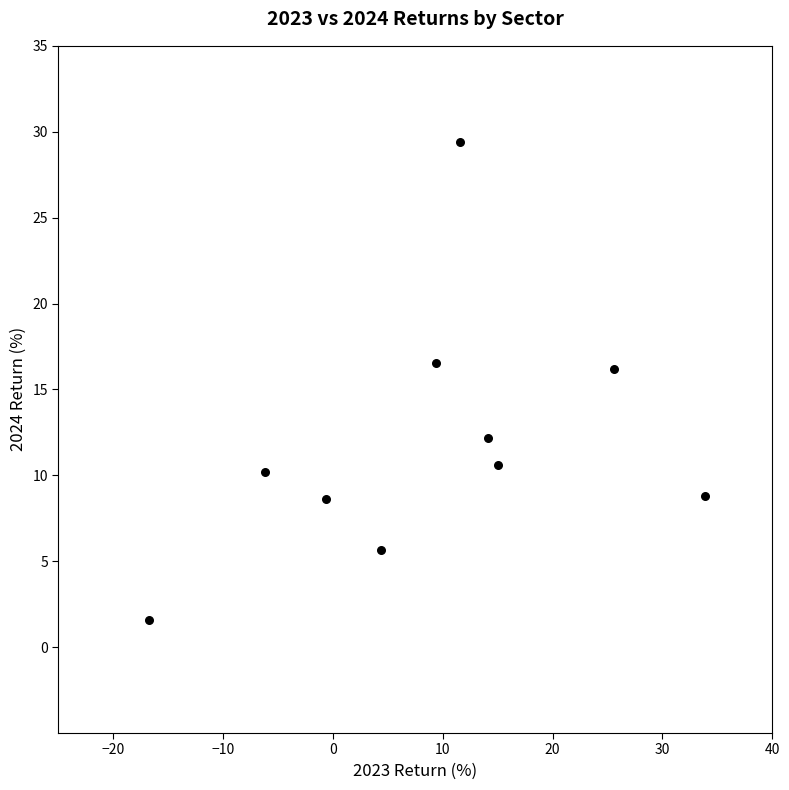

What is the average X value?

9.0